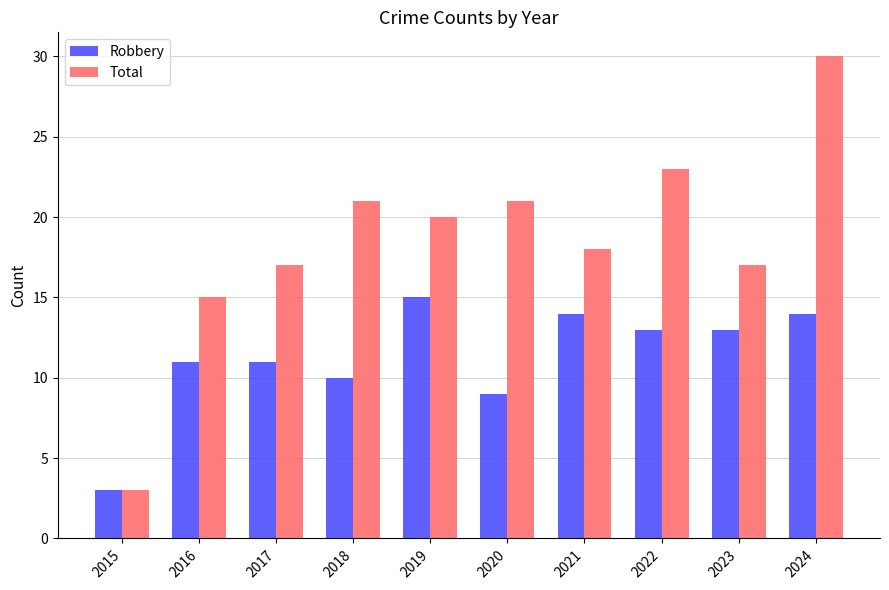

At which label does Total first exceed 20?

2018